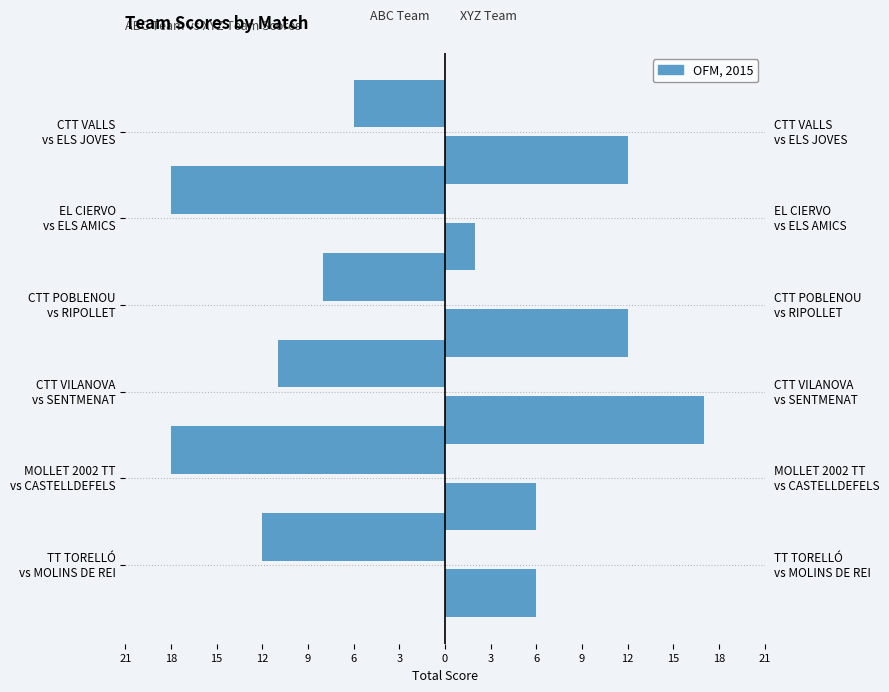

What is the difference between the maximum and minimum values in the XYZ Team Score series?

15